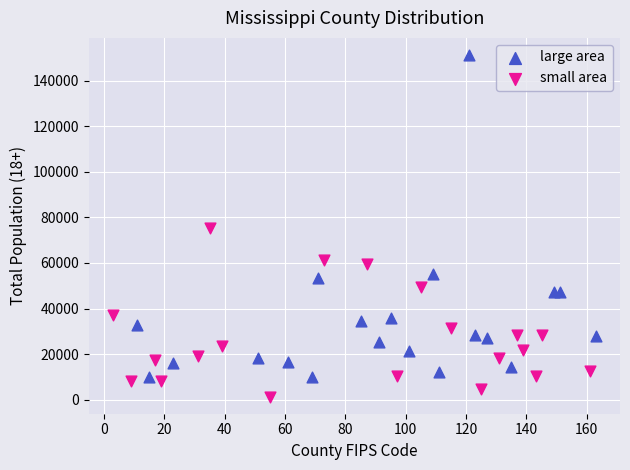

Which series reaches the maximum Y coordinate?

large area